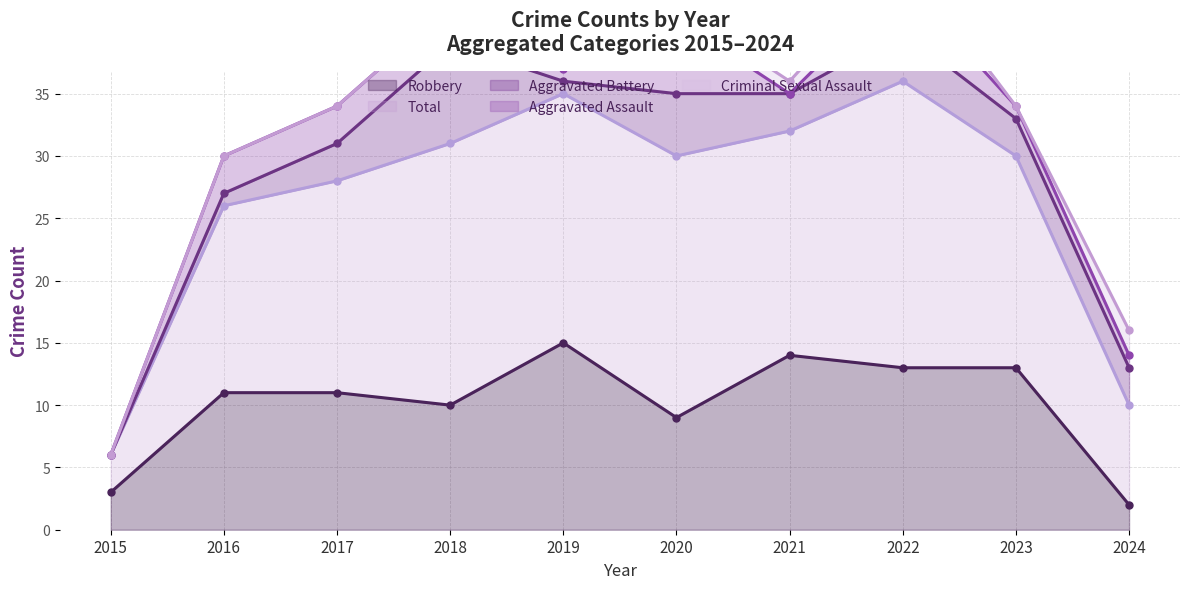

At which category is the sum across all series the highest?

2022